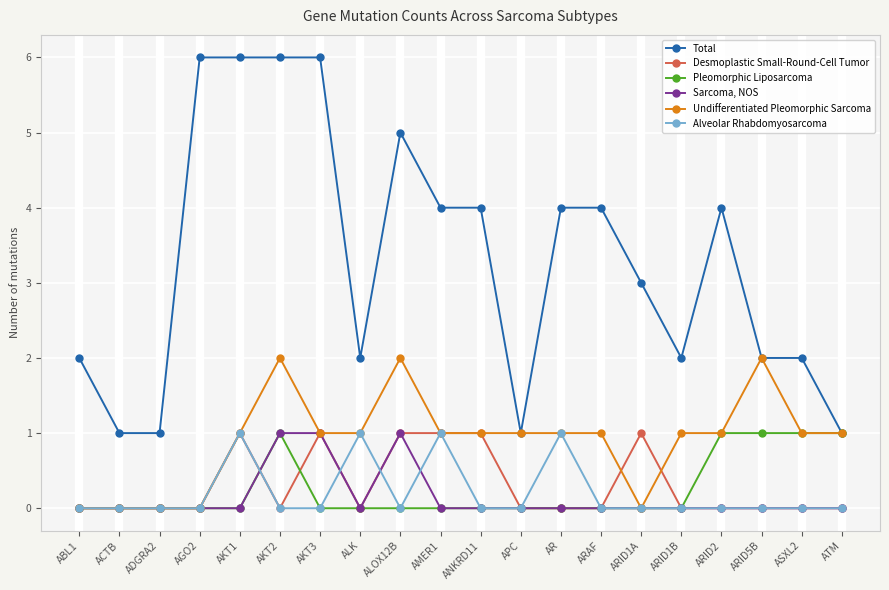

True or false: Desmoplastic Small-Round-Cell Tumor and Sarcoma, NOS intersect in this chart.

True